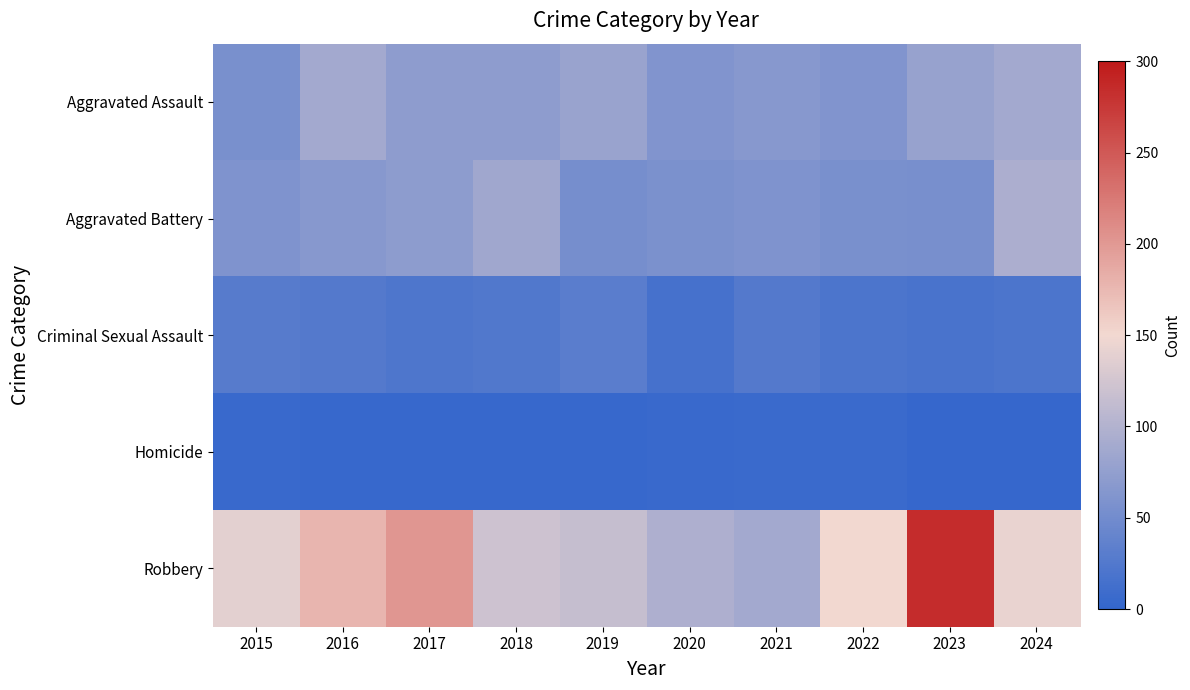

Rank the series at 2019 from highest to lowest value.

Robbery, Aggravated Assault, Aggravated Battery, Criminal Sexual Assault, Homicide